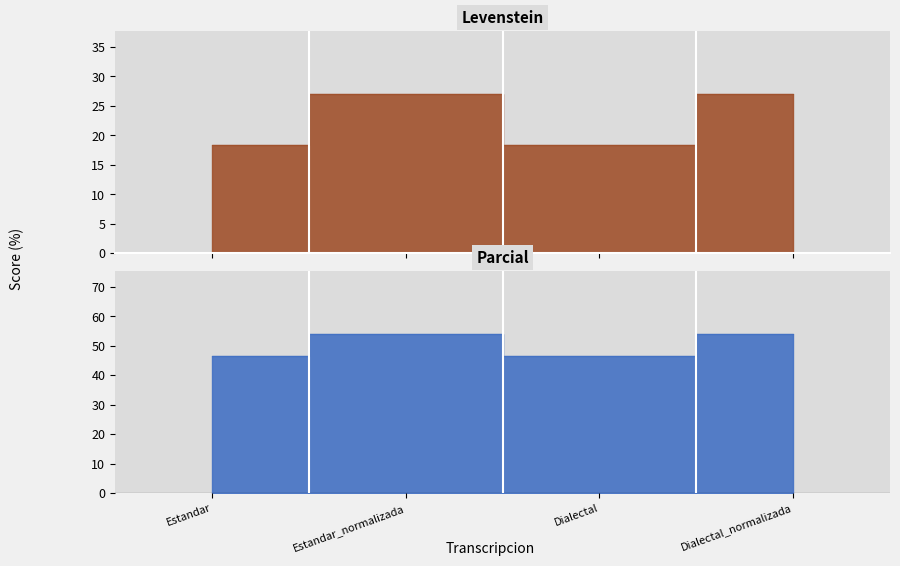

How many categories are shown in the chart?

4